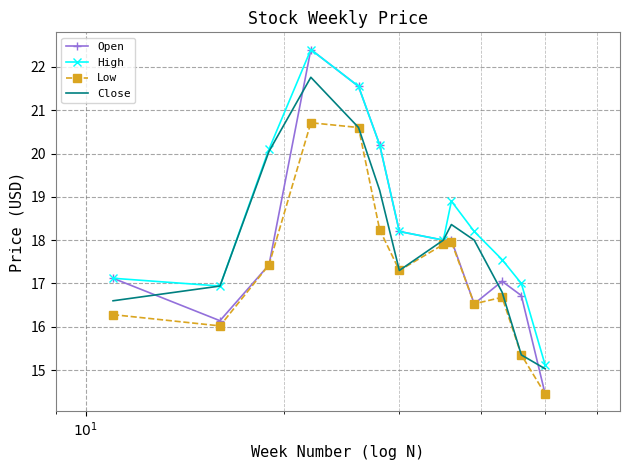

Which series has the widest spread of values?

Open